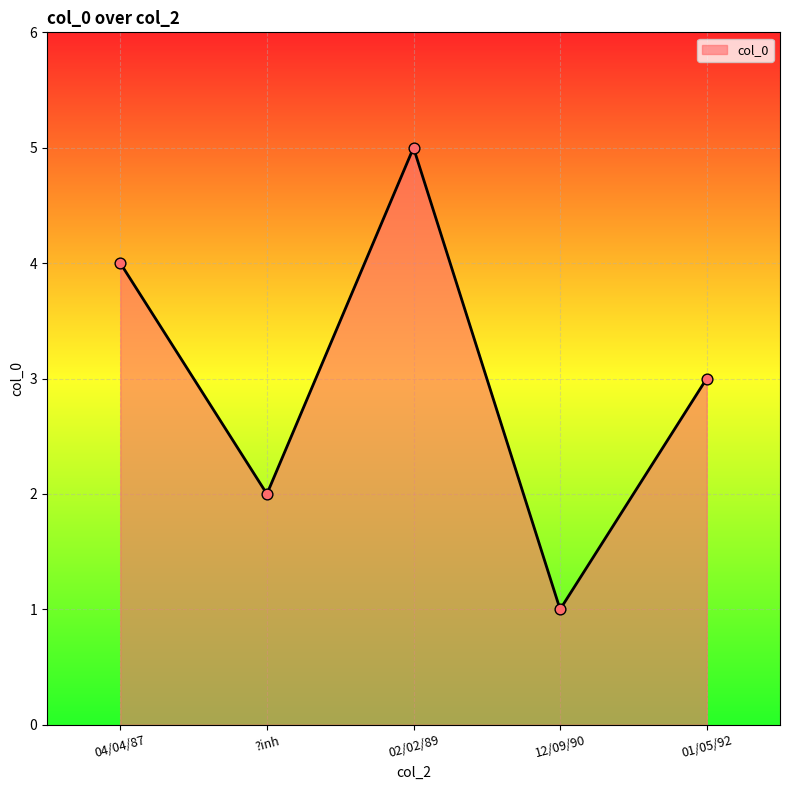

Approximately how many times larger is the value at 04/04/87 compared to 02/02/89?

0.8